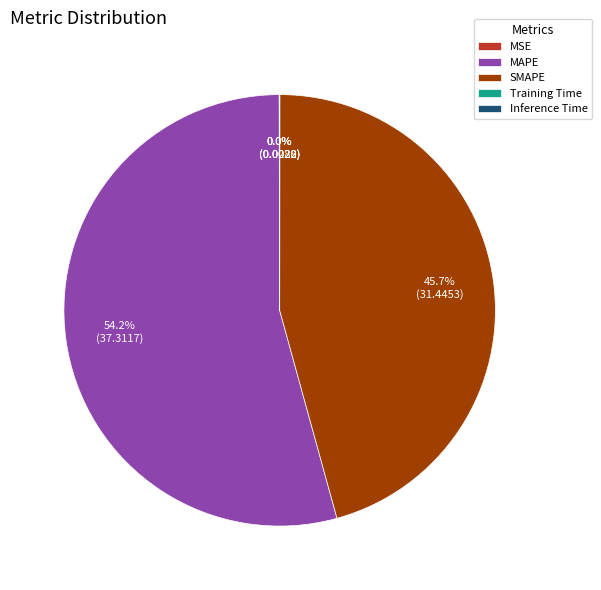

Which category has the biggest portion of the pie?

MAPE